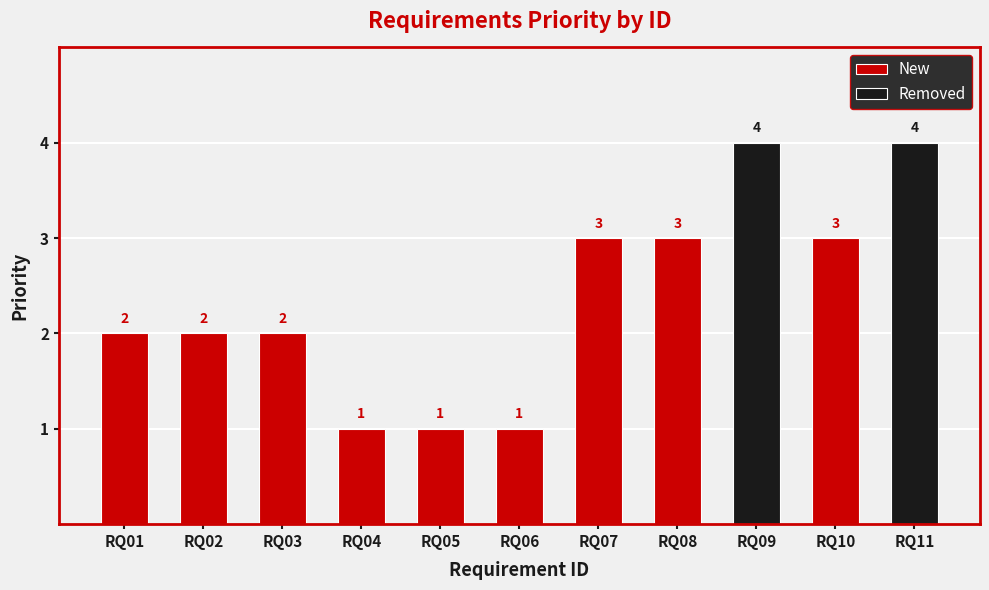

At which category does the chart reach its peak across all series?

RQ09